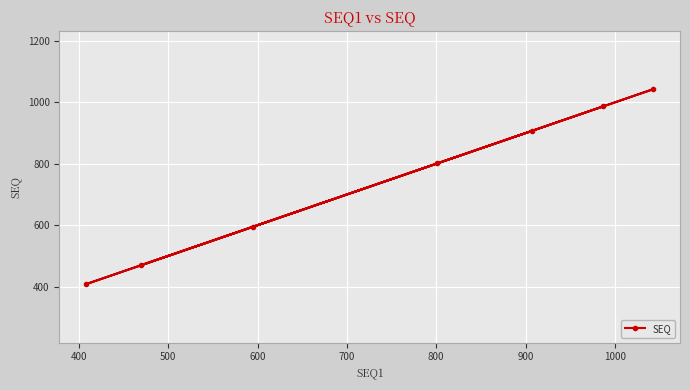

How many data points are less than 801?

3